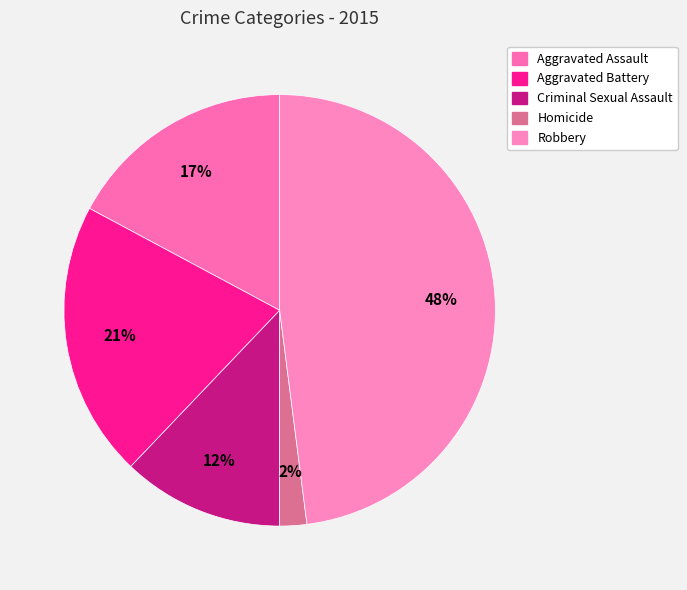

To the nearest percent, what is the combined percentage of Aggravated Assault and Homicide?

19%